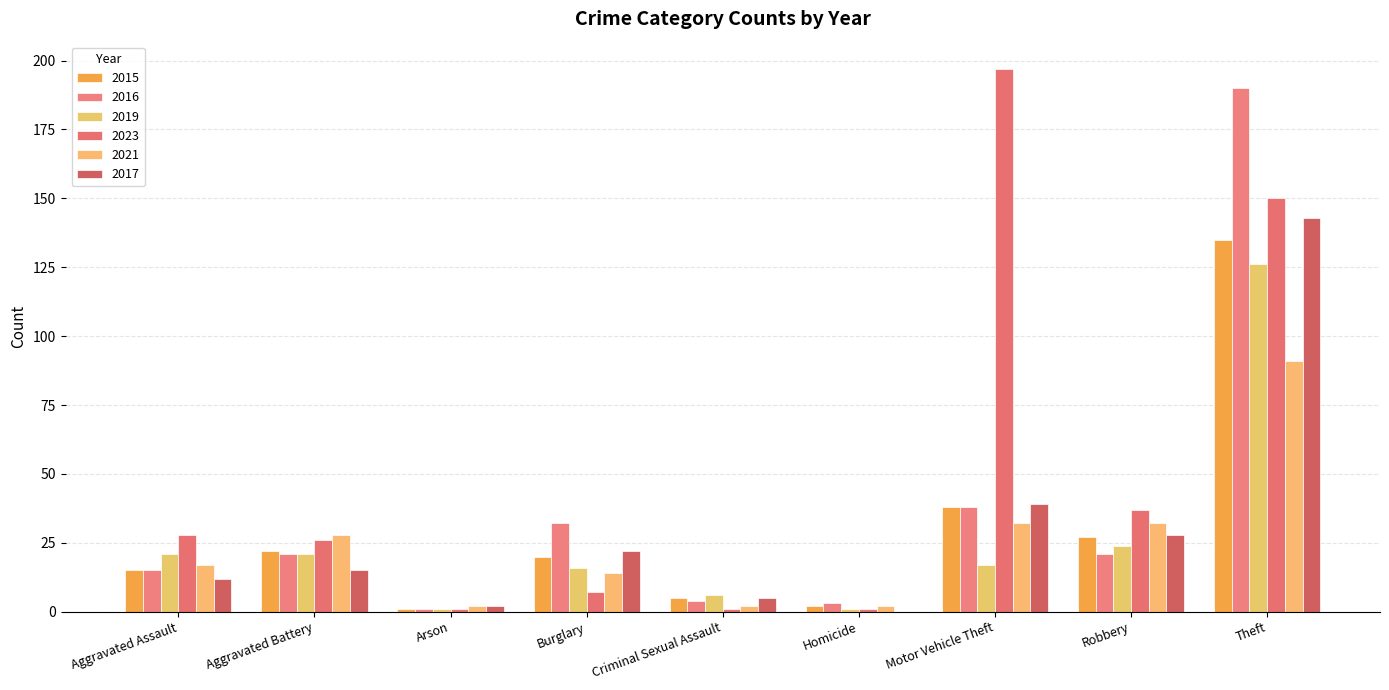

The 2023 series shows 1 at Homicide. True or false?

True